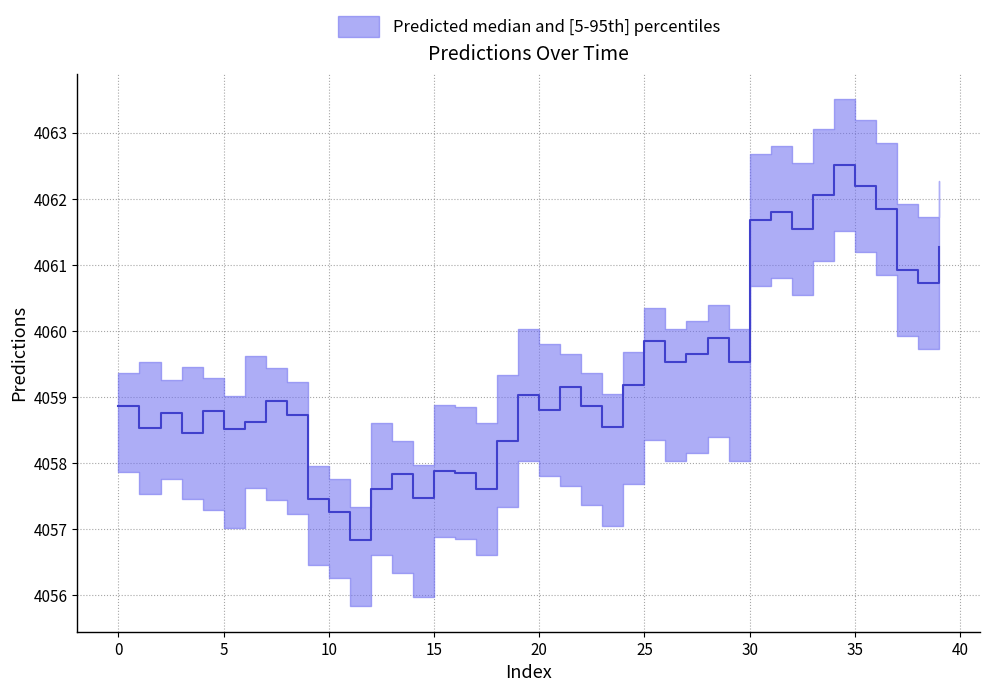

At which category does upper reach its first local valley?

2